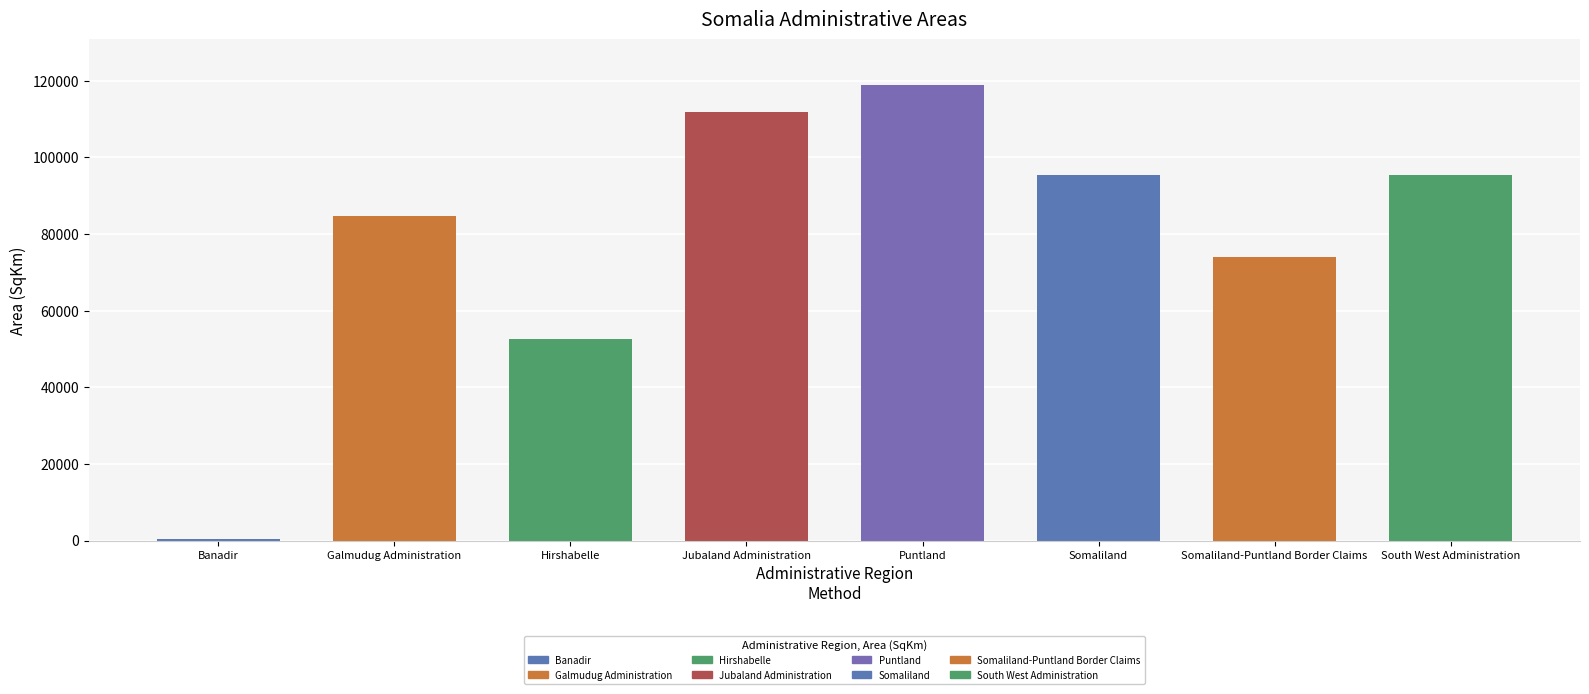

What is the sum of all values?

633002.5